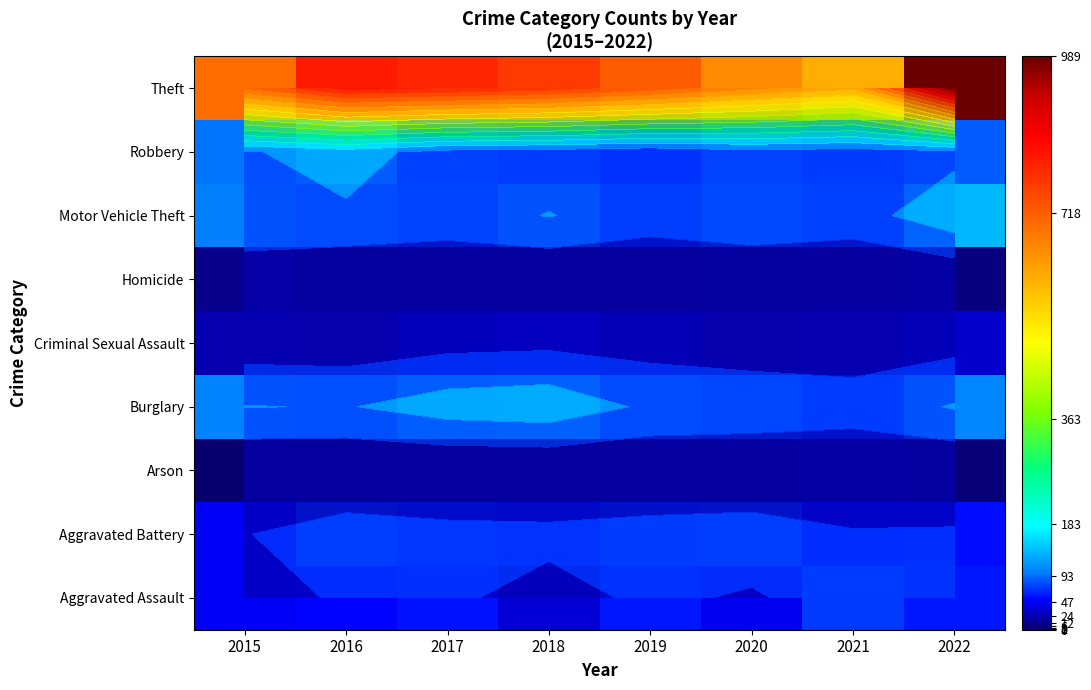

List the labels in order of Arson value, smallest first.

2015, 2016, 2017, 2018, 2019, 2020, 2022, 2021